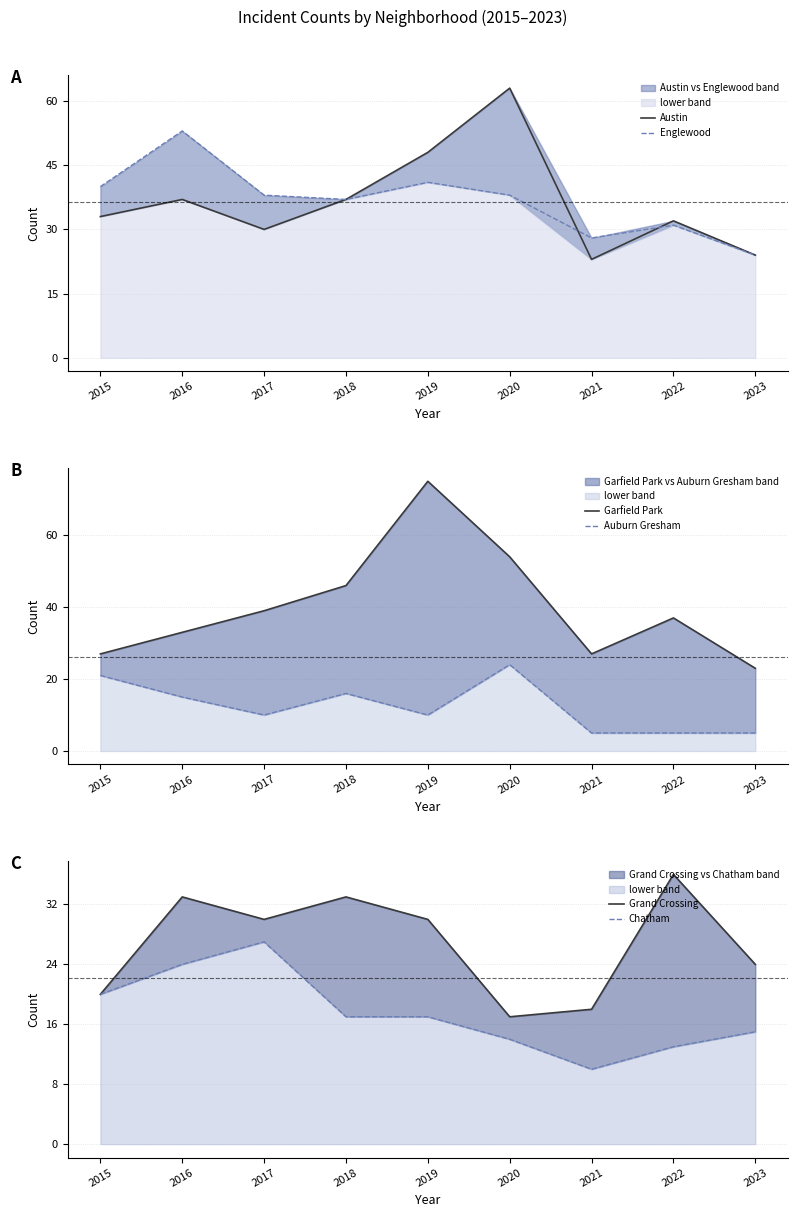

Reading left to right, transcribe all the data shown in this chart.

Austin: 33	37	30	37	48	63	23	32	24
Englewood: 40	53	38	37	41	38	28	31	24
Garfield Park: 27	33	39	46	75	54	27	37	23
Auburn Gresham: 21	15	10	16	10	24	5	5	5
Grand Crossing: 20	33	30	33	30	17	18	36	24
Chatham: 20	24	27	17	17	14	10	13	15